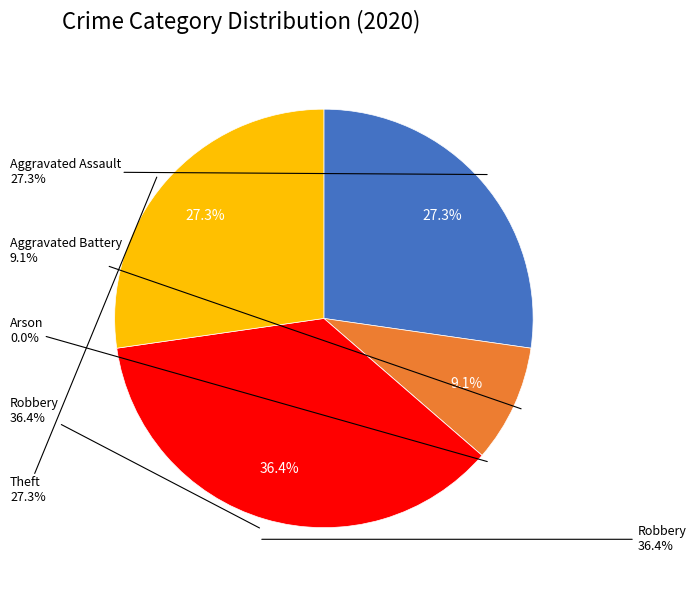

What is the change in value from Arson to Robbery?

+4